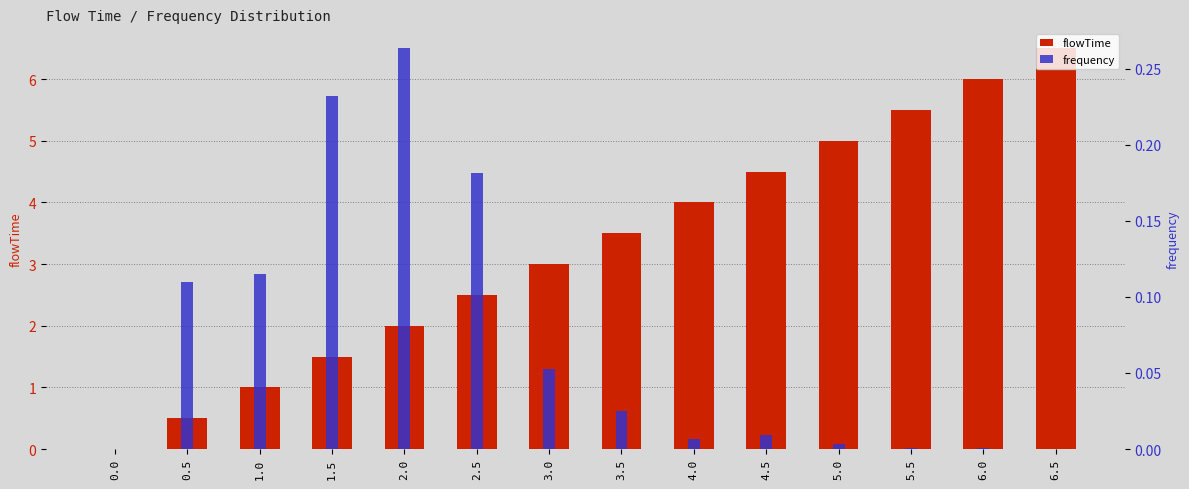

The value of frequency at 4.5 is 0.0. True or false?

False